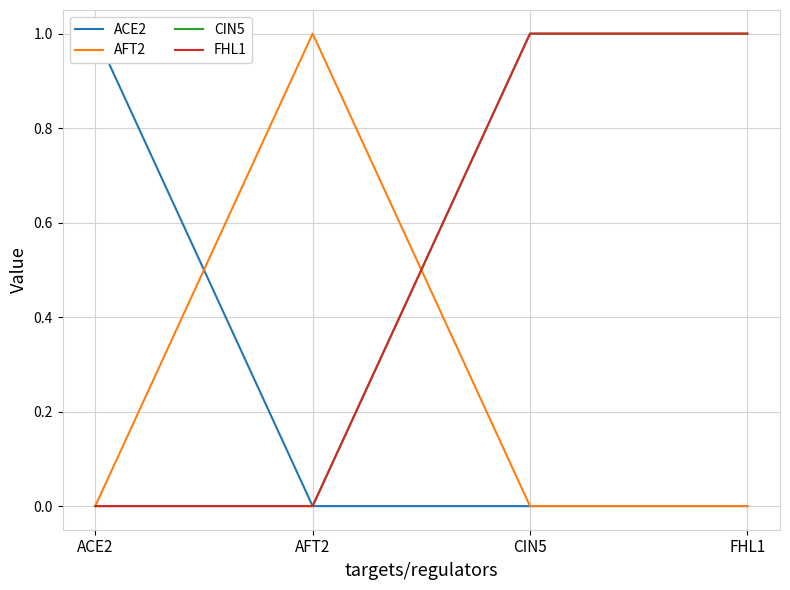

How many CIN5 values are between 0 and 1?

4